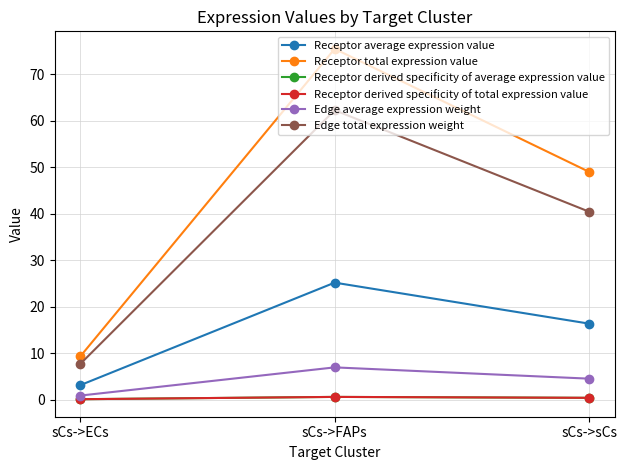

Is this an area chart (filled region under the line)?

No